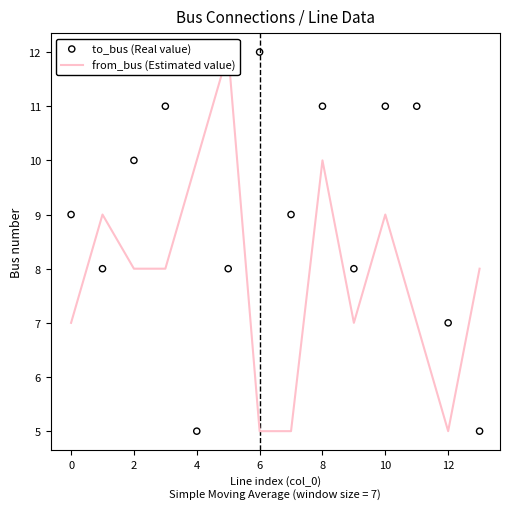

Which series contains the lowest Y value?

from_bus (Estimated value)